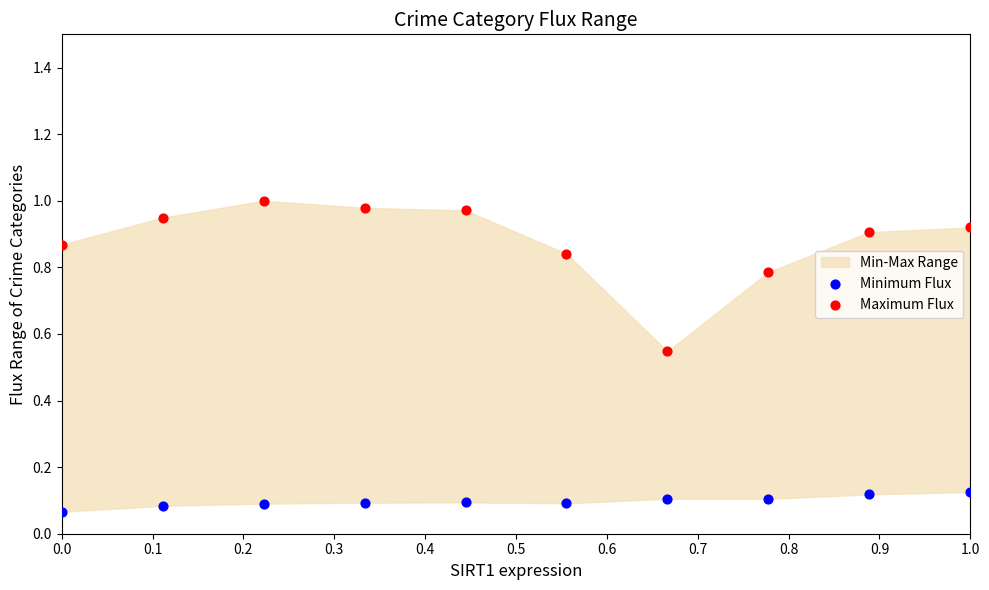

Which series has the widest spread of Y values?

Maximum Flux